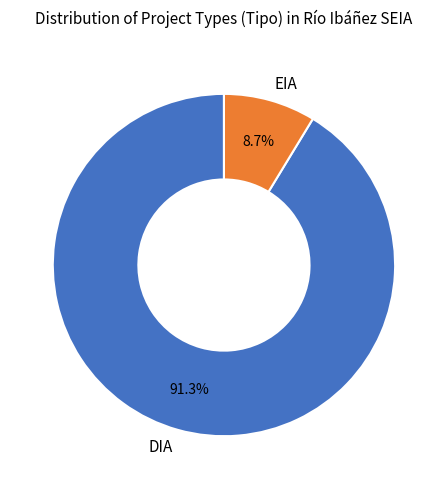

To the nearest percent, what portion does DIA represent?

91%